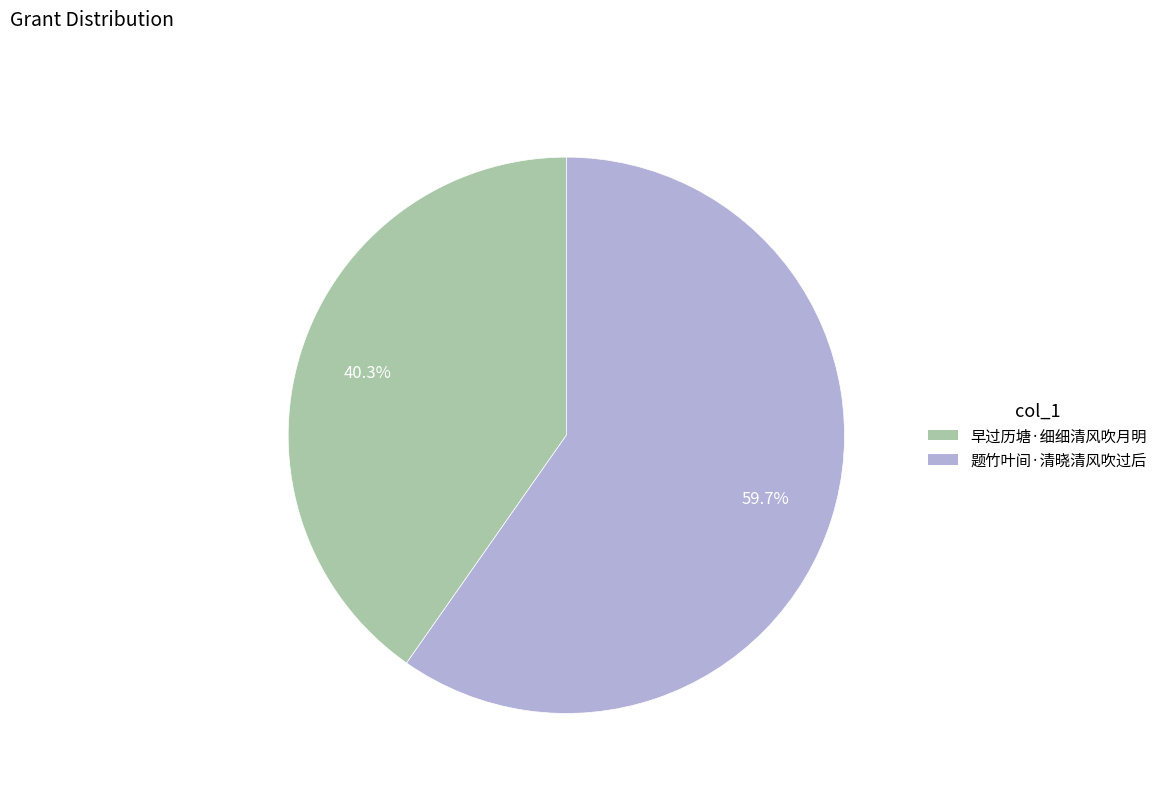

Rank the categories by value from lowest to highest.

早过历塘·细细清风吹月明, 题竹叶间·清晓清风吹过后